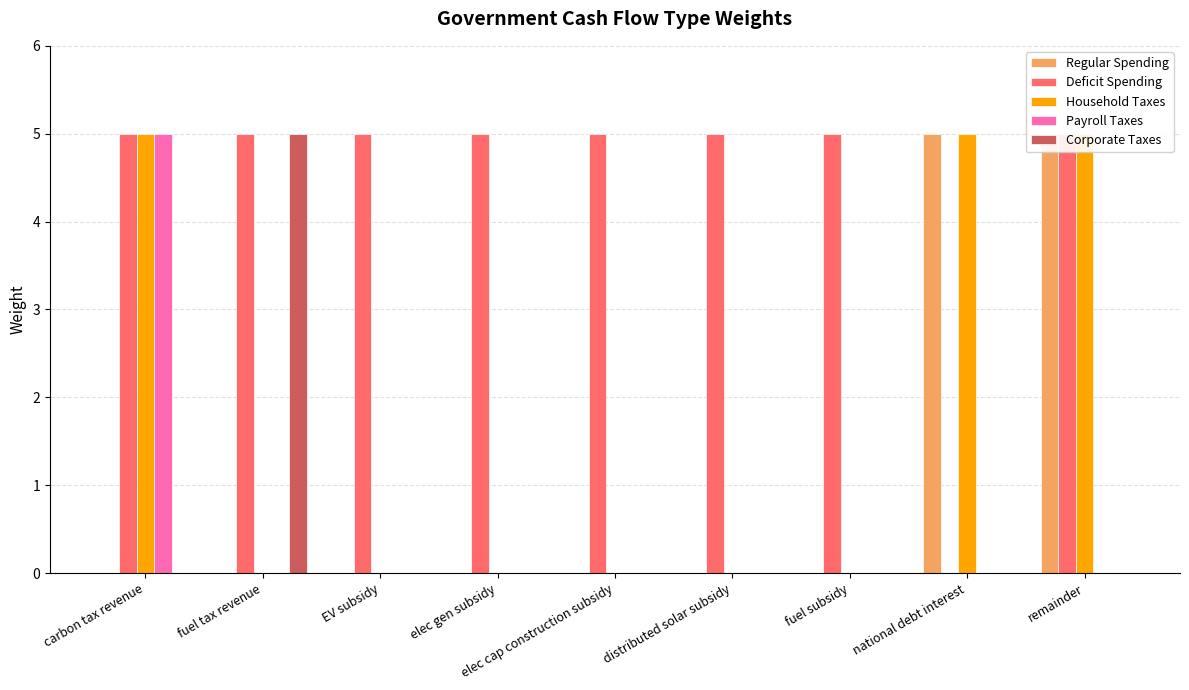

Reading right to left, extract all data points from this chart.

Regular Spending: 5	5	0	0	0	0	0	0	0
Deficit Spending: 5	0	5	5	5	5	5	5	5
Household Taxes: 5	5	0	0	0	0	0	0	5
Payroll Taxes: 0	0	0	0	0	0	0	0	5
Corporate Taxes: 0	0	0	0	0	0	0	5	0